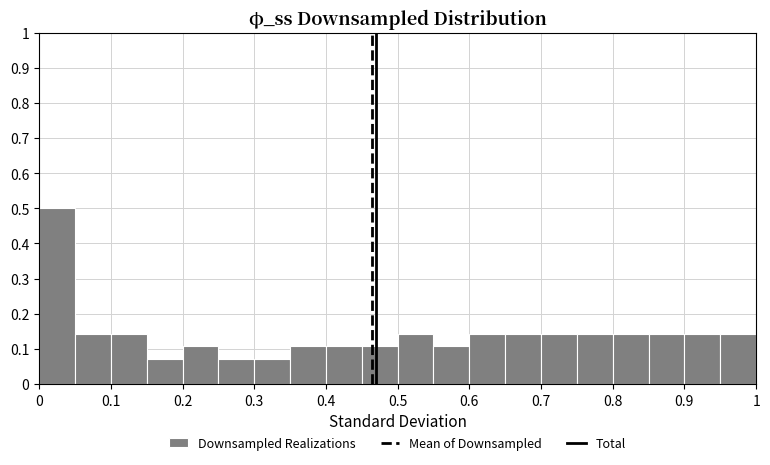

Reading left to right, list every bar in this chart as the range it spans on the x-axis followed by its height. The values are not printed on the chart, so give them approximately, as read against the axis.

0.00 to 0.05: 0.50
0.05 to 0.10: 0.14
0.10 to 0.15: 0.14
0.15 to 0.20: 0.07
0.20 to 0.25: 0.11
0.25 to 0.30: 0.07
0.30 to 0.35: 0.07
0.35 to 0.40: 0.11
0.40 to 0.45: 0.11
0.45 to 0.50: 0.11
0.50 to 0.55: 0.14
0.55 to 0.60: 0.11
0.60 to 0.65: 0.14
0.65 to 0.70: 0.14
0.70 to 0.75: 0.14
0.75 to 0.80: 0.14
0.80 to 0.85: 0.14
0.85 to 0.90: 0.14
0.90 to 0.95: 0.14
0.95 to 1.00: 0.14